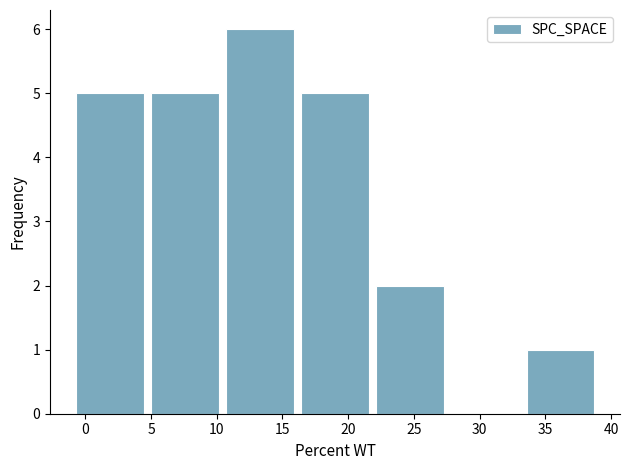

Reading left to right, list every bar in this chart as the range it spans on the x-axis followed by its height. Neither the bar edges nor the heights are printed on the chart, so give them approximately, as read against the axes.

-1.0 to 4.5: 5
4.5 to 10.5: 5
10.5 to 16.0: 6
16.0 to 22.0: 5
22.0 to 27.5: 2
27.5 to 33.5: 0
33.5 to 39.0: 1